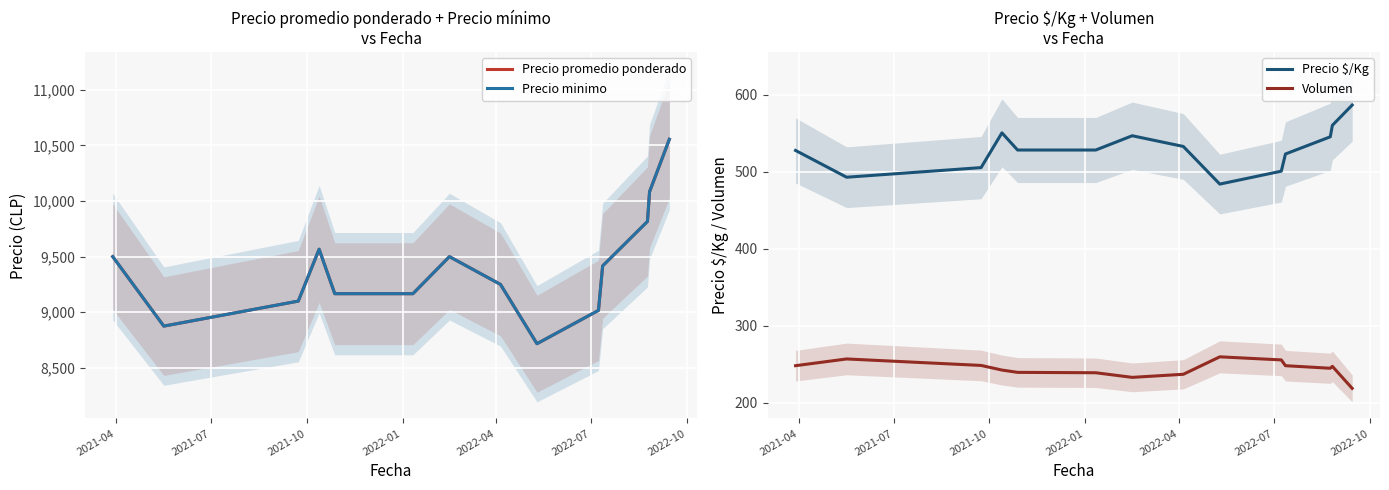

True or false: Precio $/Kg and Volumen intersect in this chart.

False